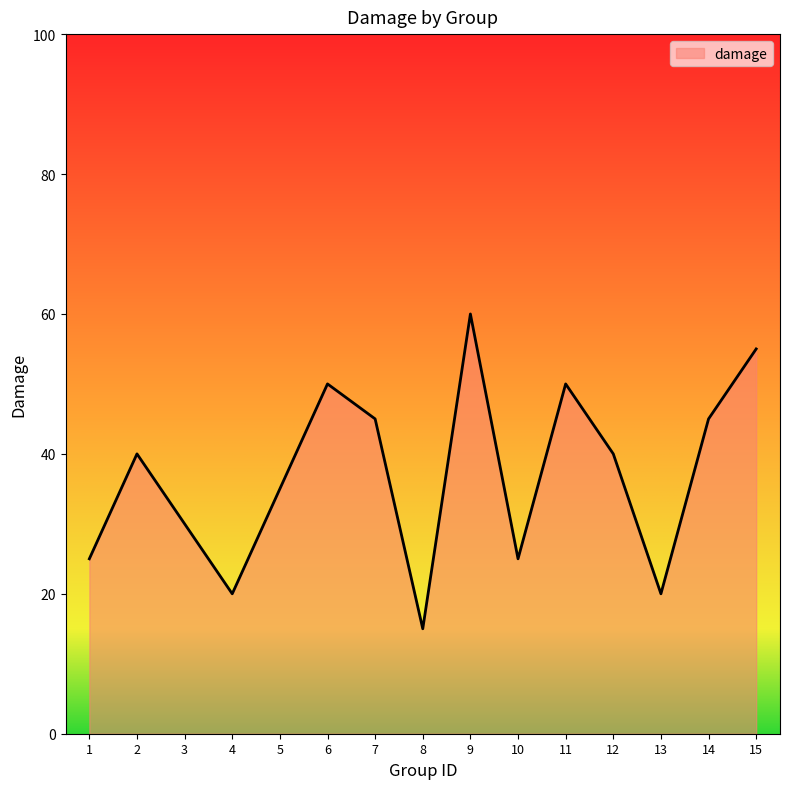

What is the difference between the maximum and minimum values?

45